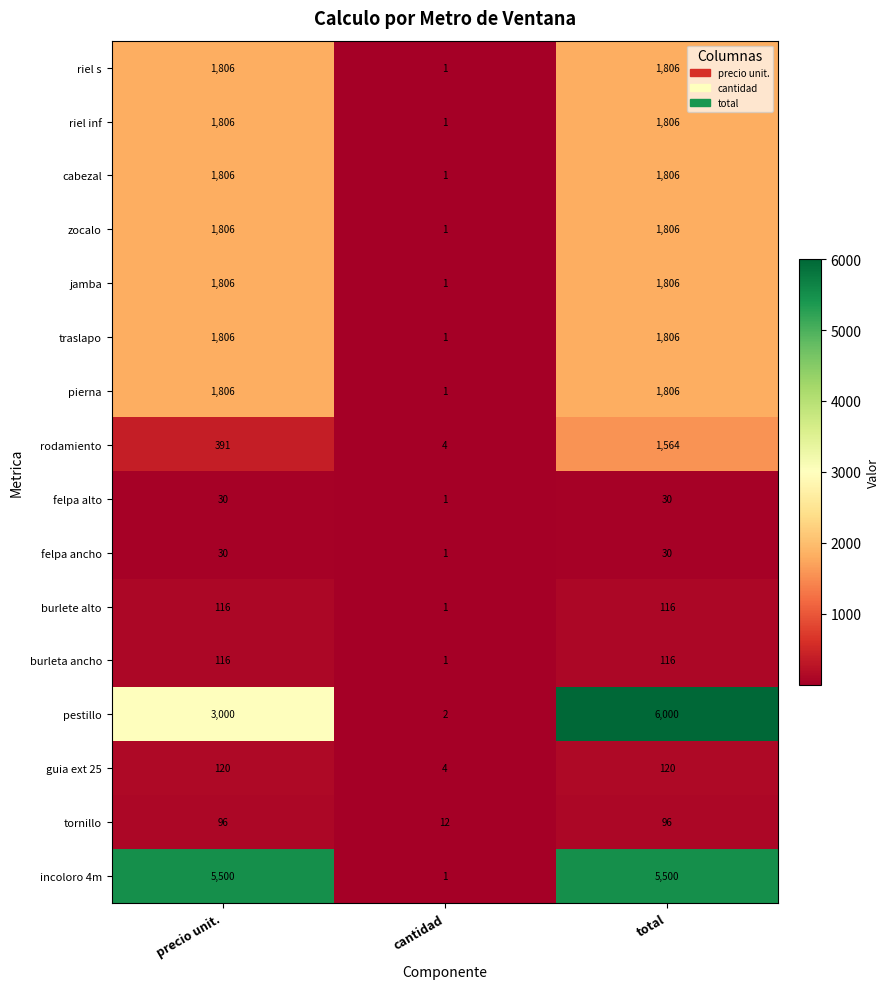

Count the incoloro 4m values in the range 1 to 5500.

3